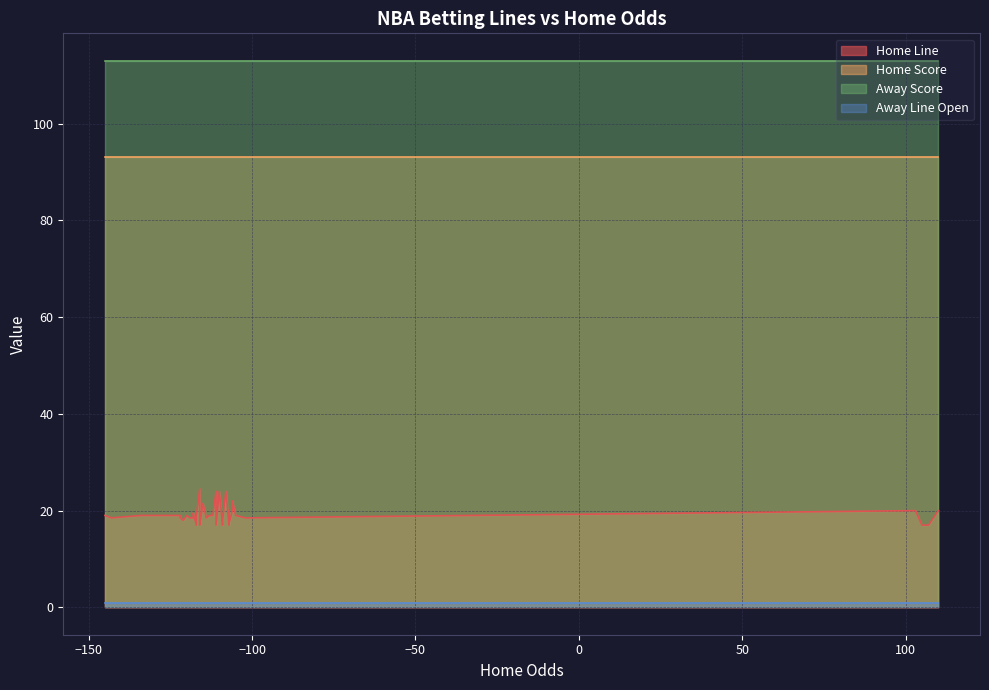

Count the number of categories in the chart.

40